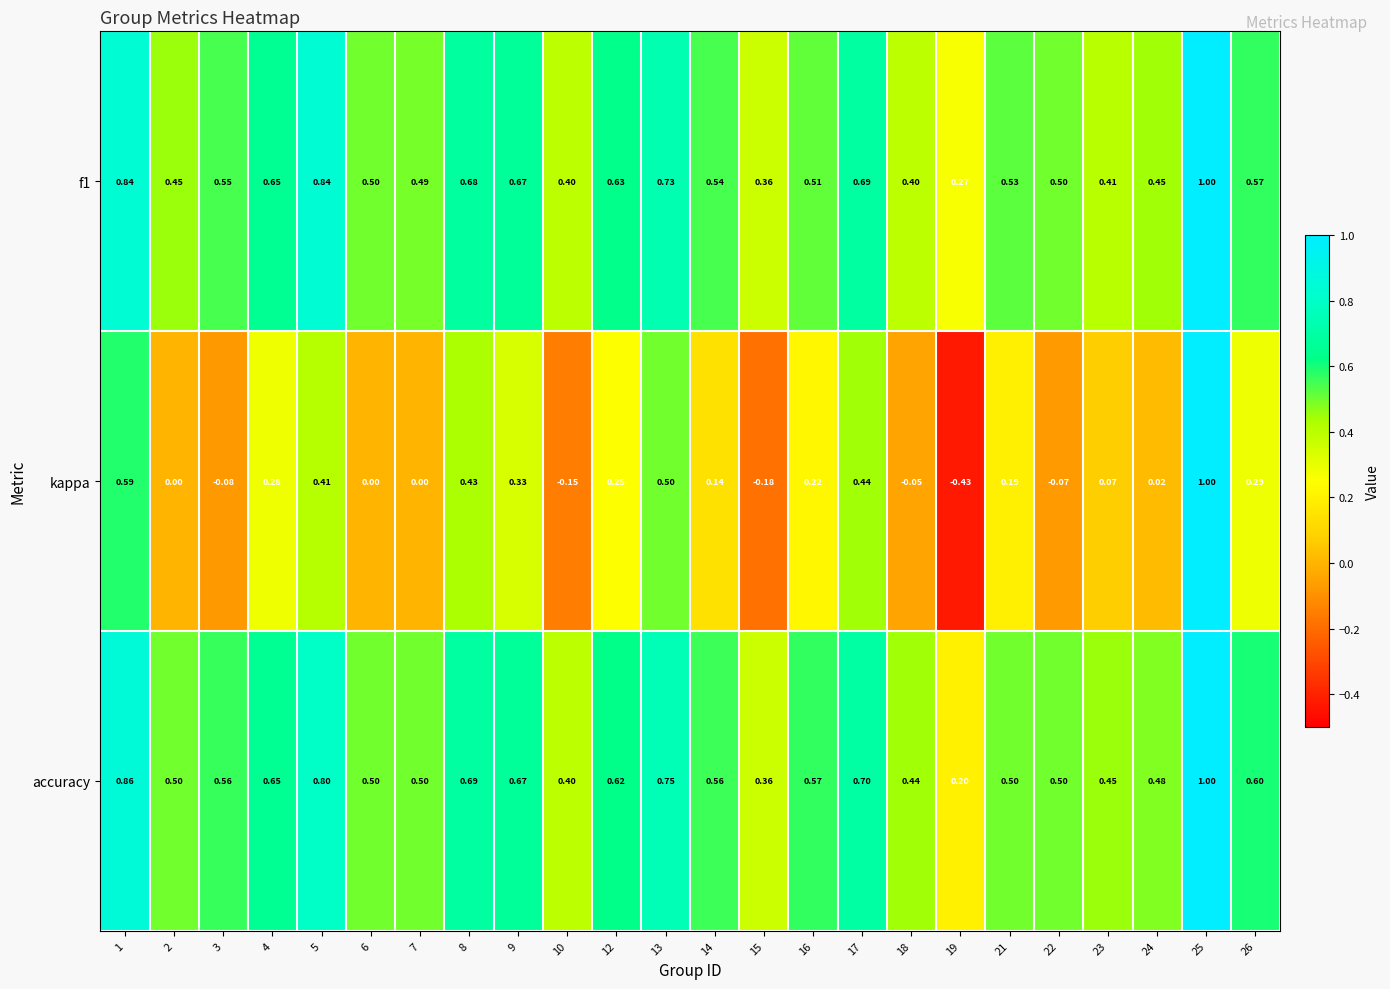

Which series has the largest total across all categories?

accuracy